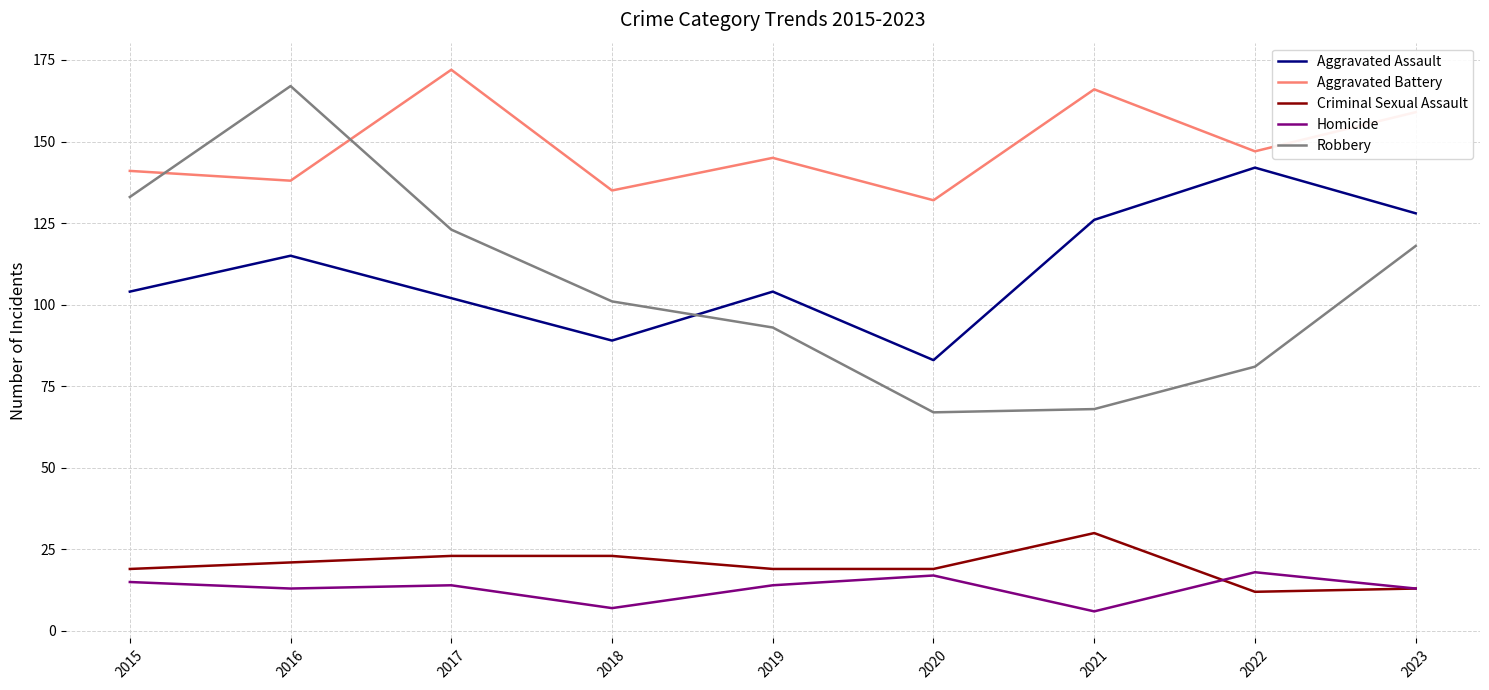

Rank the series at 2018 from lowest to highest value.

Homicide, Criminal Sexual Assault, Aggravated Assault, Robbery, Aggravated Battery